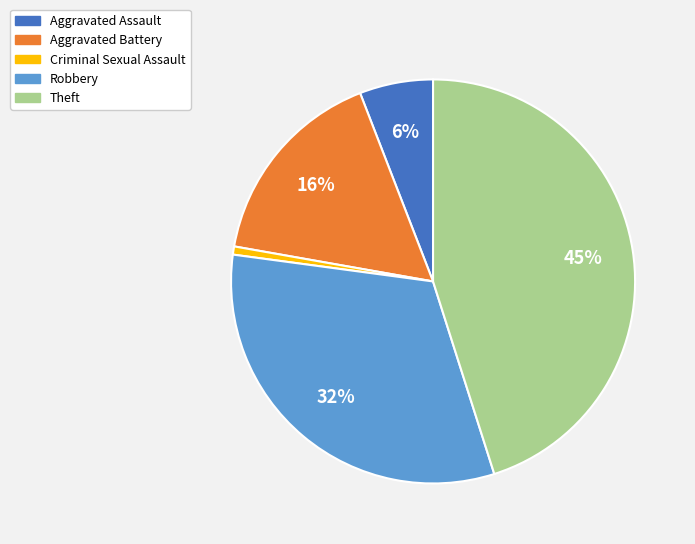

How many slices are in this pie chart?

5